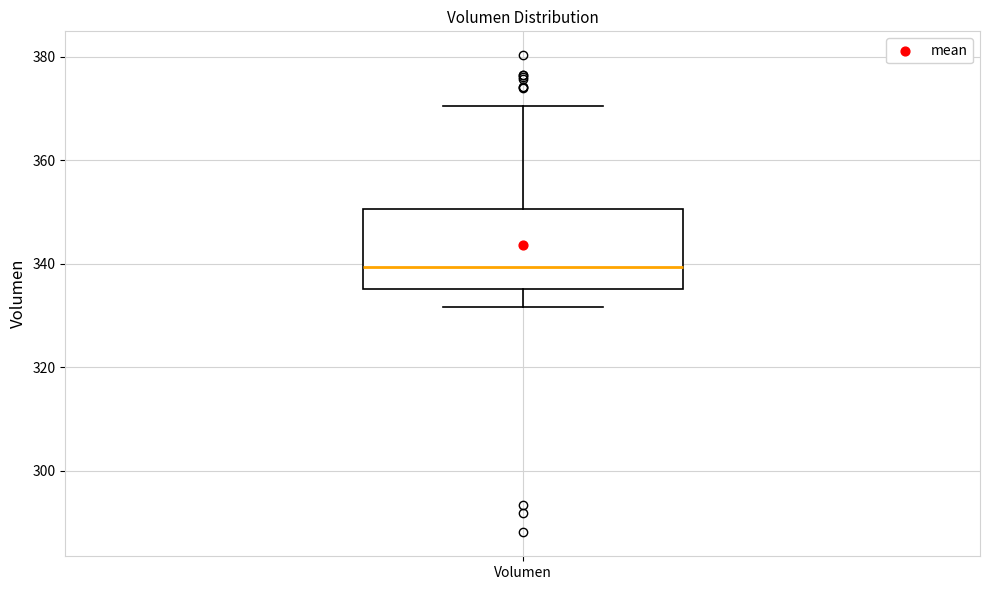

Read this box plot against the y-axis: the position of the median line, the range covered by the box, and the ends of both whiskers. The values are not printed on the chart, so give them approximately, as read against the axis.

median 340, box 336 to 350, whiskers 332 to 370